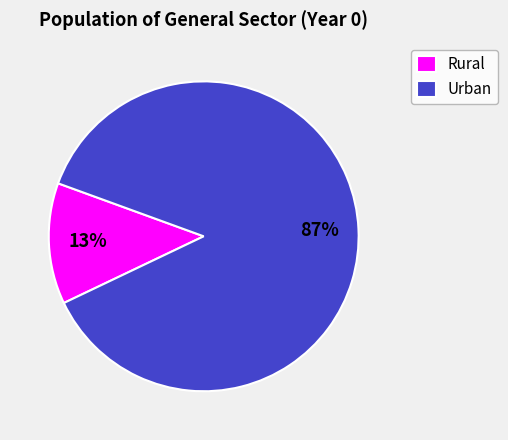

What is the smallest slice in the pie chart?

Rural